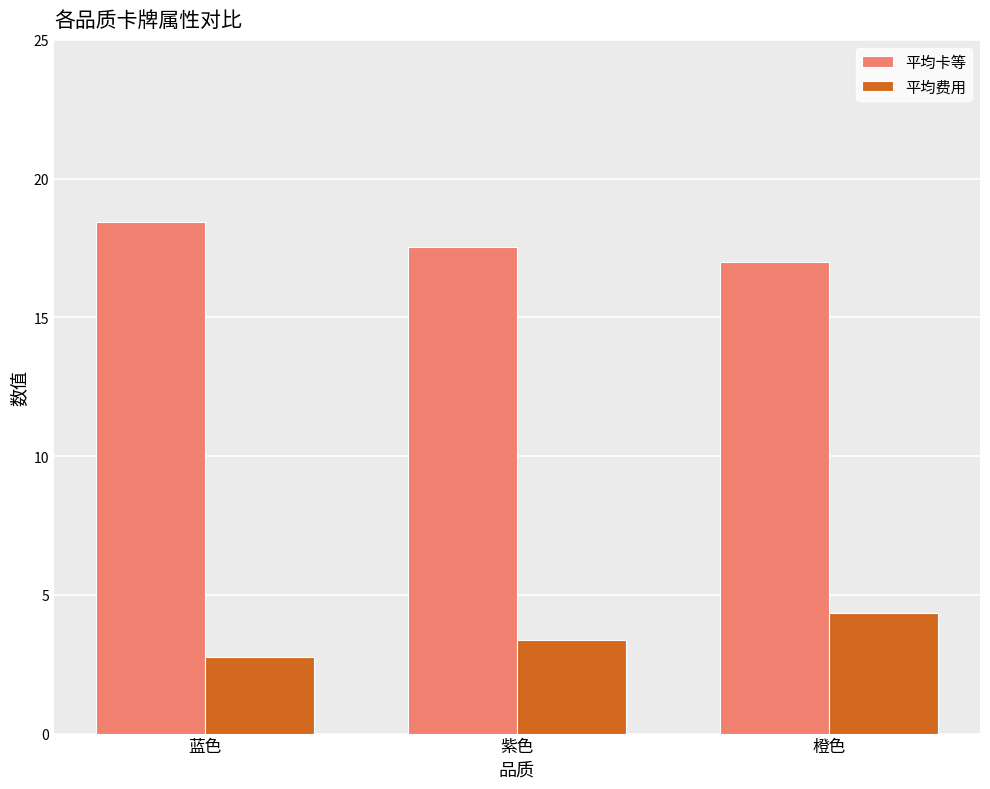

Which series has the largest total across all categories?

平均卡等